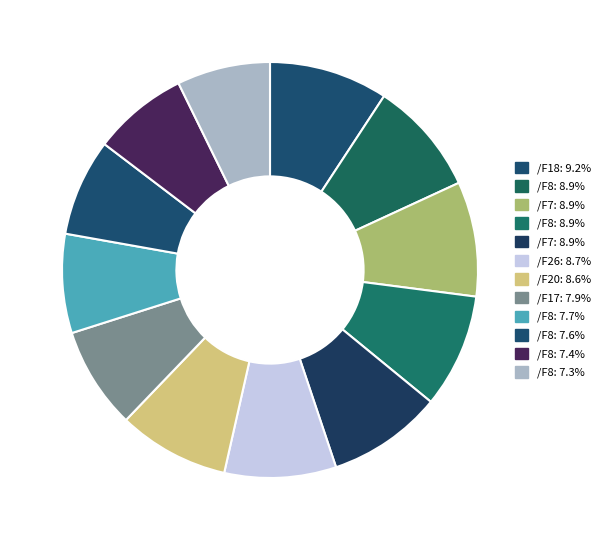

Does any single category account for the majority?

No